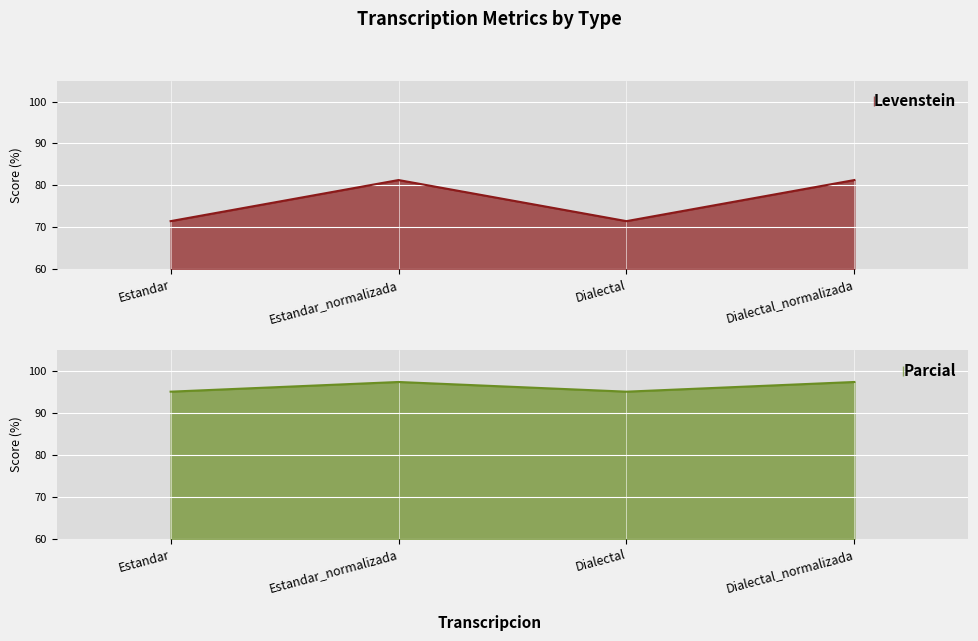

True or false: Parcial and Levenstein intersect in this chart.

False